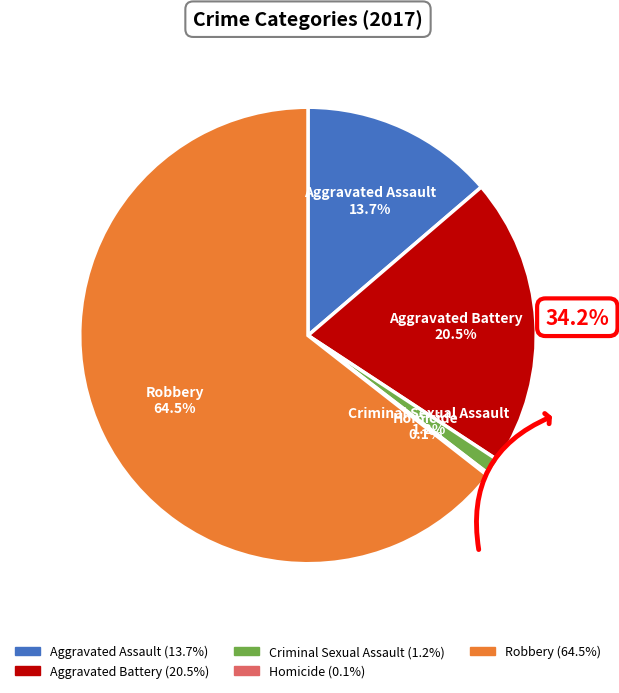

How many slices are in this pie chart?

5